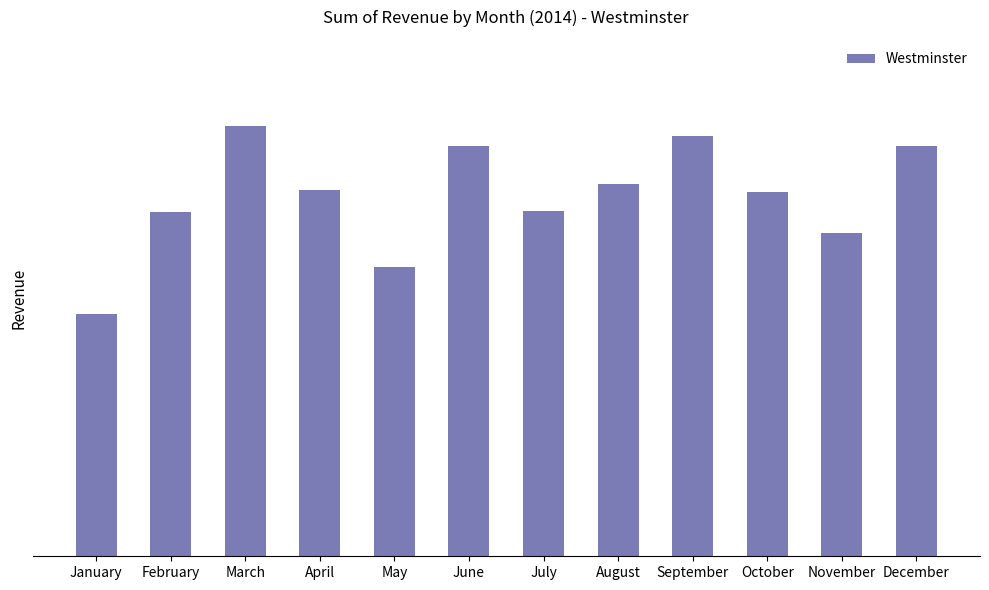

Reading left to right, transcribe all the data shown in this chart.

262996	373167	466419	396812	313462	444855	374263	403970	455267	395312	350049	444191